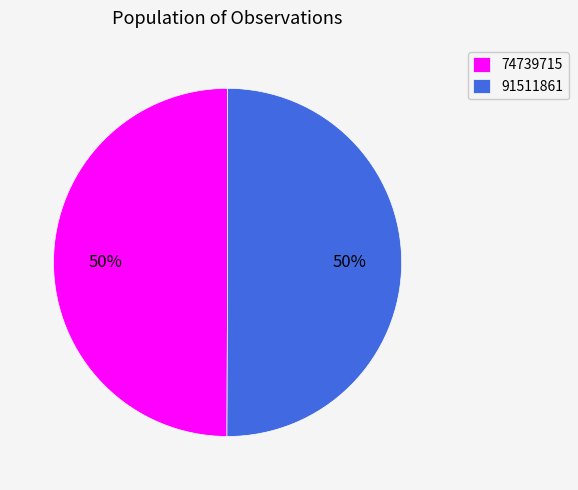

The 74739715 slice represents 50% of the pie. True or false?

True